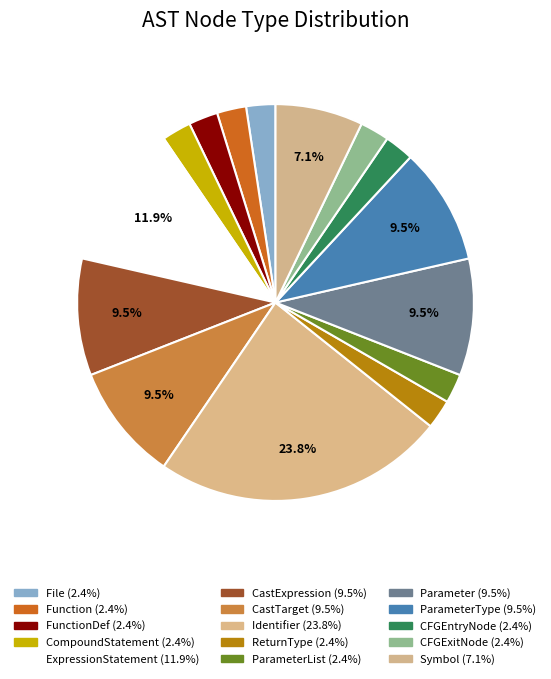

What is the smallest slice in the pie chart?

File